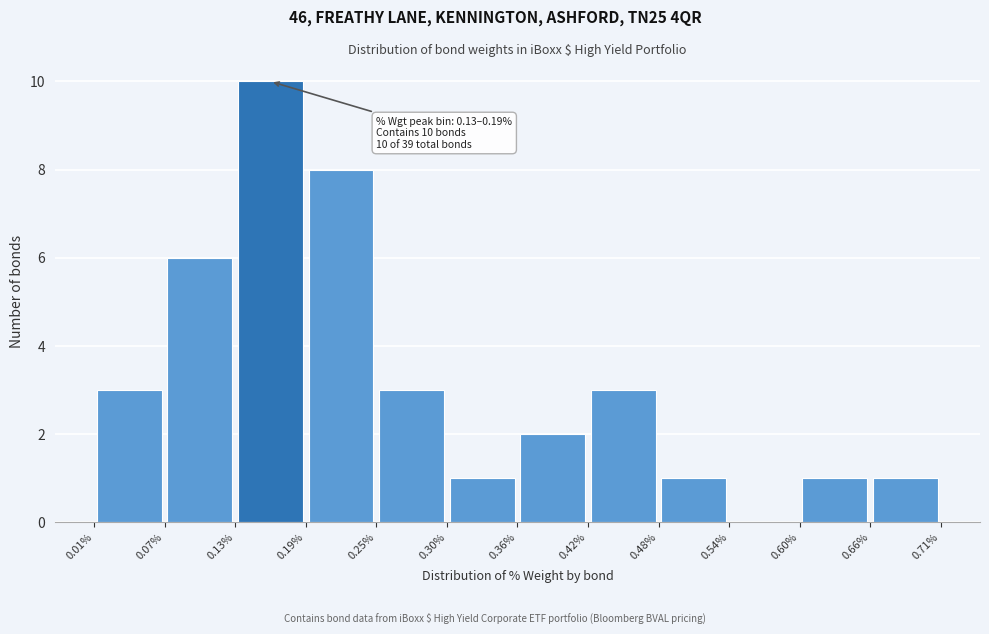

Which range on the x-axis has the tallest bar?

0.13% to 0.19%